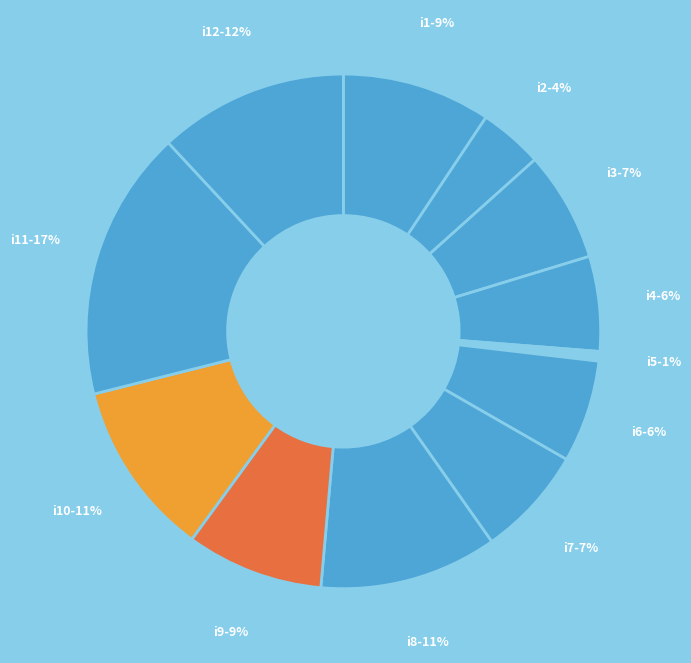

The i1-9% slice represents 3% of the pie. True or false?

False